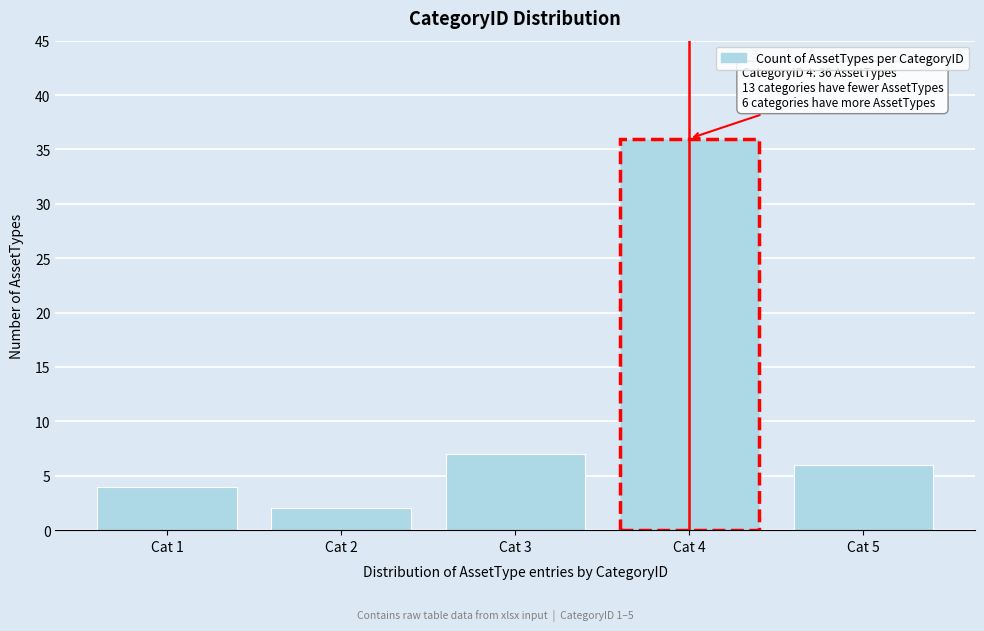

Reading right to left, extract all data points from this chart.

6	36	7	2	4